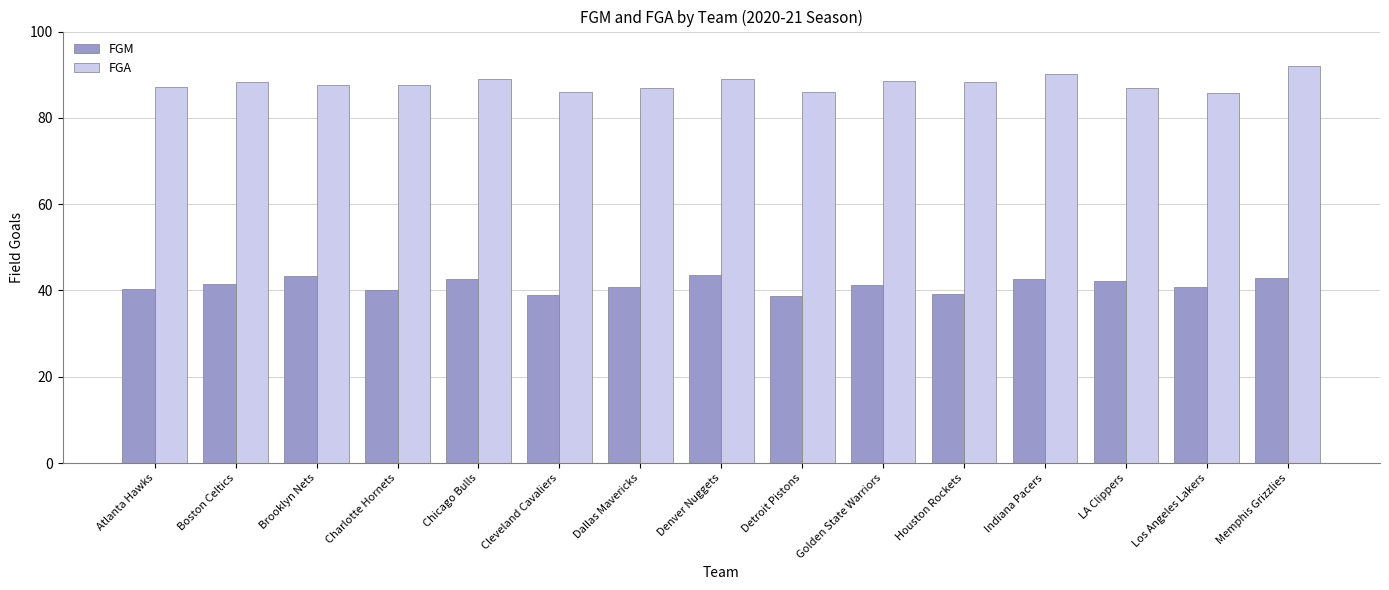

The value of FGA at Cleveland Cavaliers is 86.0. True or false?

True